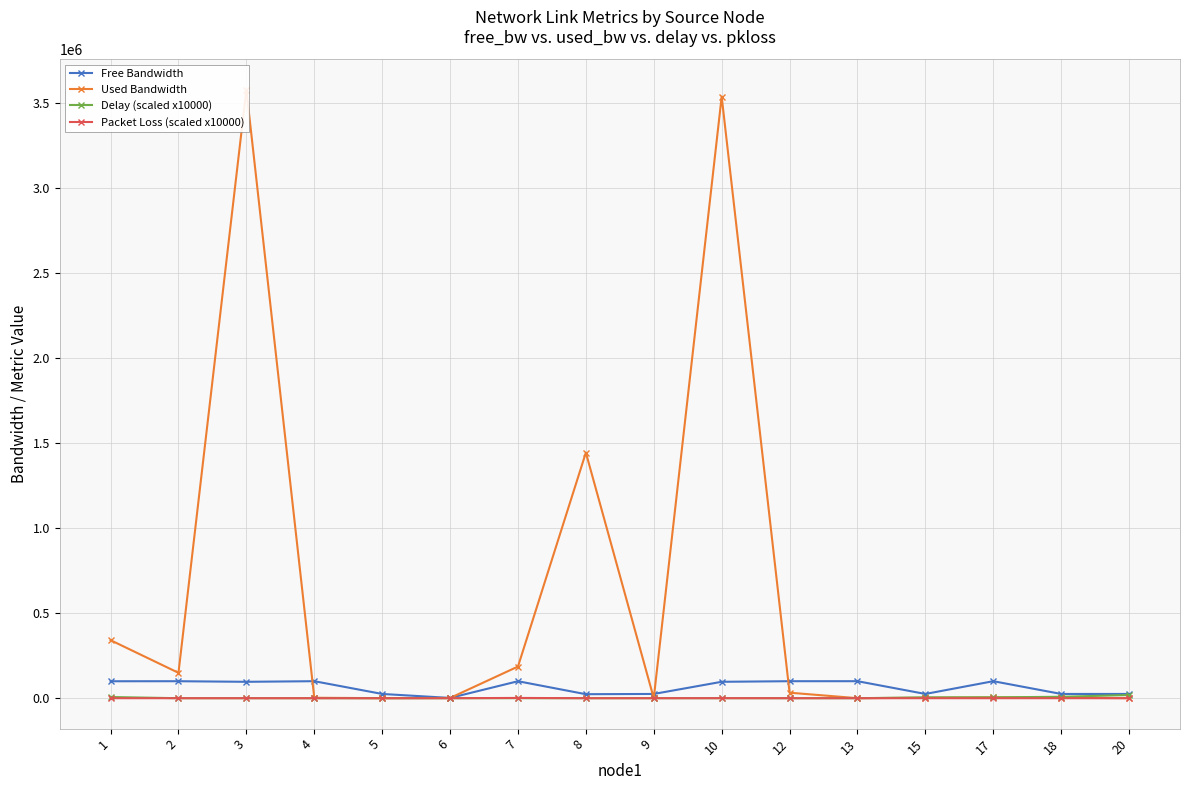

At which label is Used Bandwidth closest to 1788787?

8